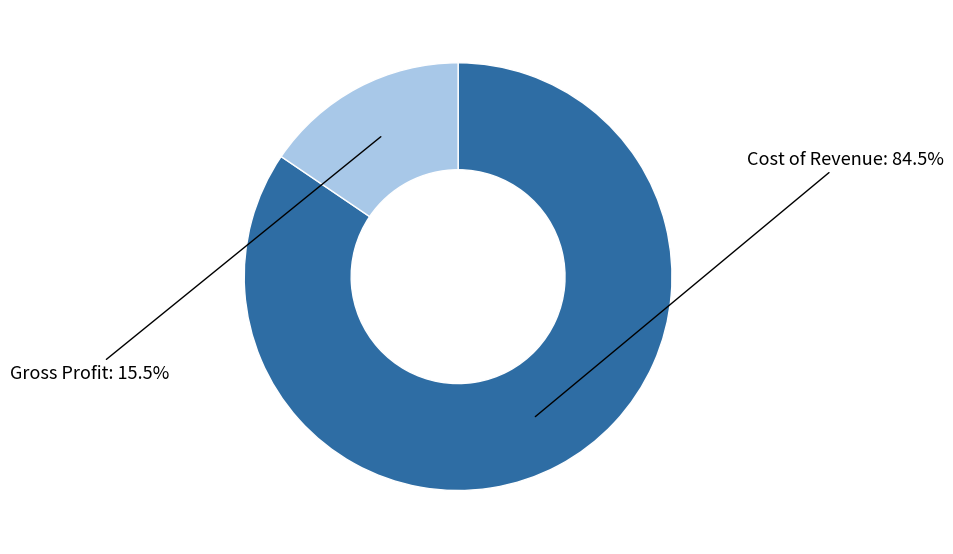

Which slice represents more than half of the pie?

Cost of Revenue